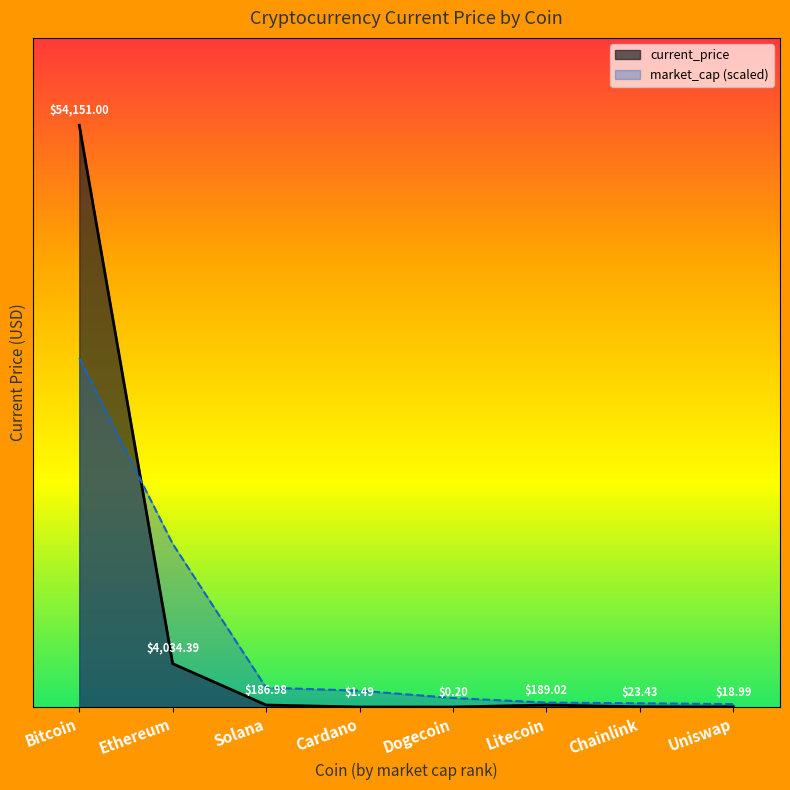

What is the difference between the current_price_line values at Solana and Ethereum?

3847.4